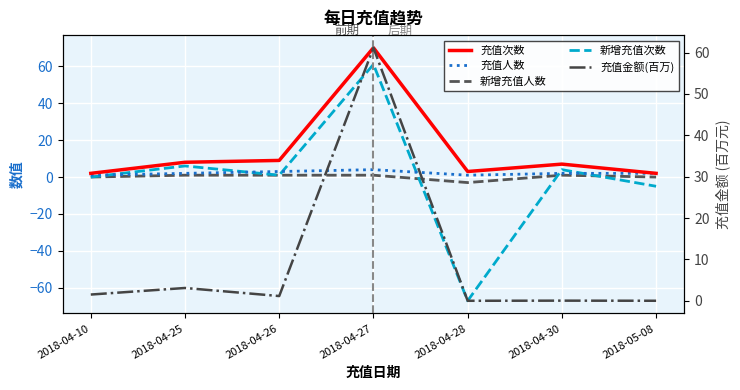

How many lines are shown in the chart?

5